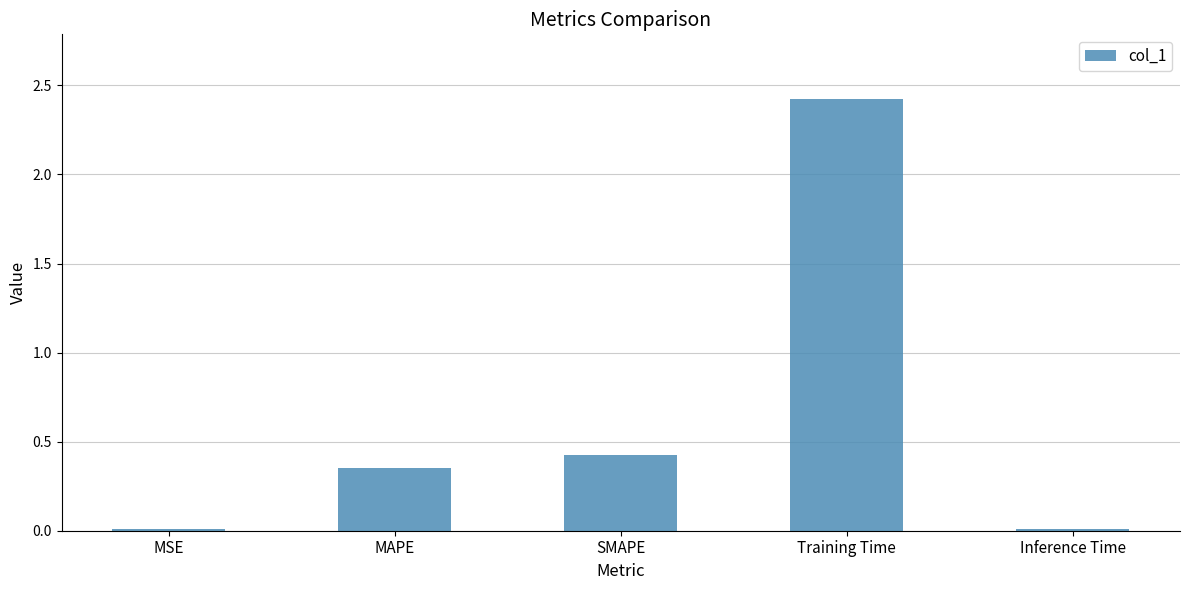

At which label is the value closest to 1?

SMAPE